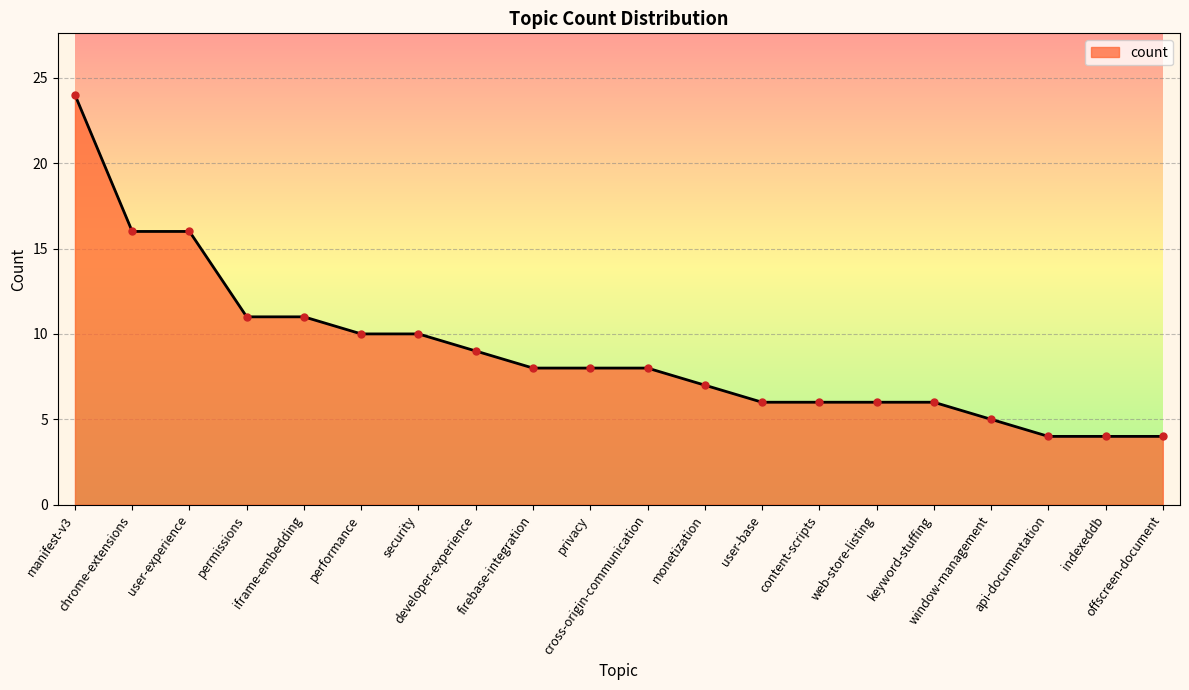

What is the difference between the maximum and minimum values?

20